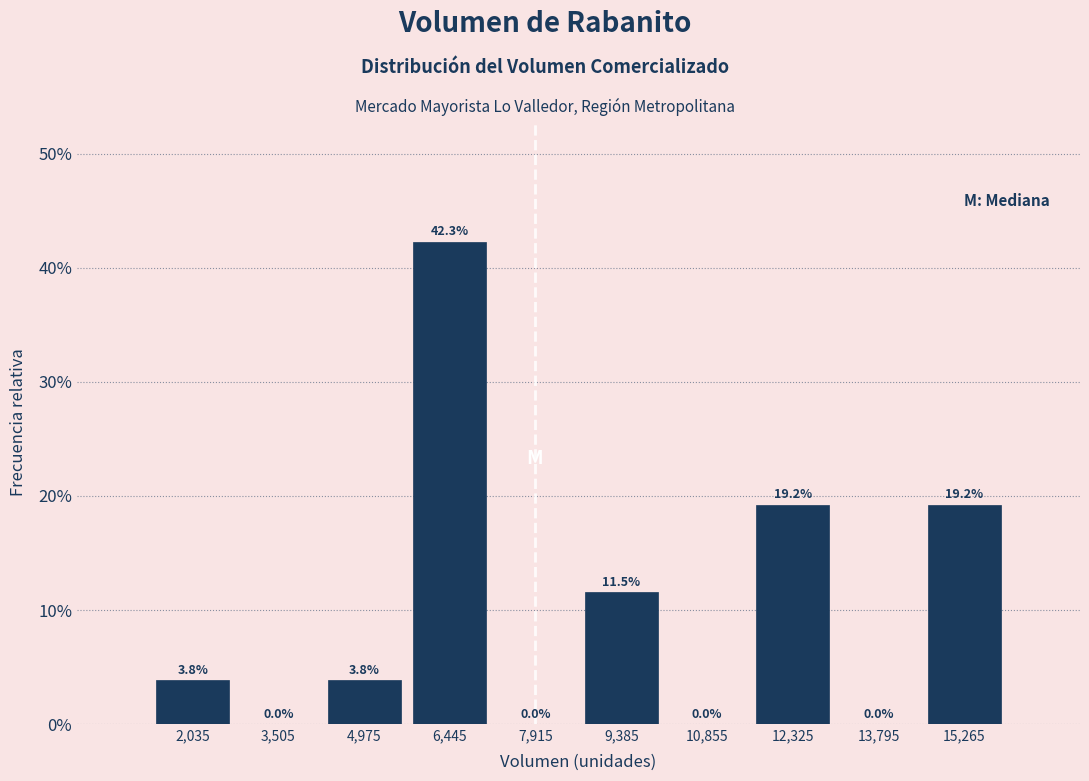

Reading left to right, transcribe this chart: for each bar, give the range it covers on the x-axis and its height. The bar edges are not printed on the chart, so give them approximately, as read against the axis.

1400 to 2800: 3.8
2800 to 4200: 0.0
4200 to 5800: 3.8
5800 to 7200: 42.3
7200 to 8600: 0.0
8600 to 10200: 11.5
10200 to 11600: 0.0
11600 to 13000: 19.2
13000 to 14600: 0.0
14600 to 16000: 19.2